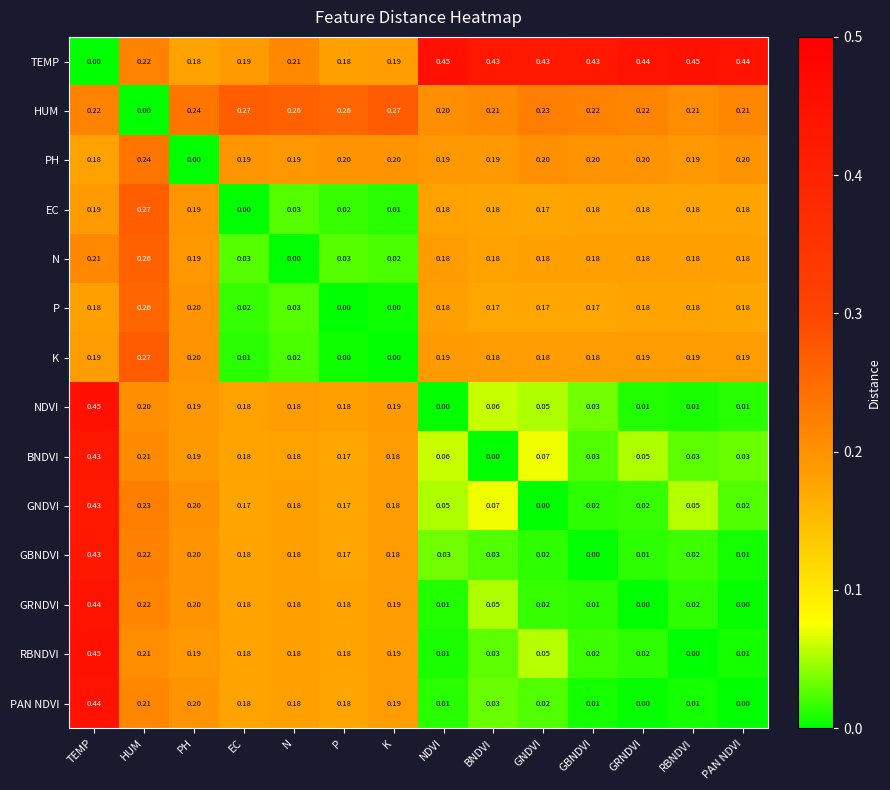

At which label does P reach its peak?

HUM